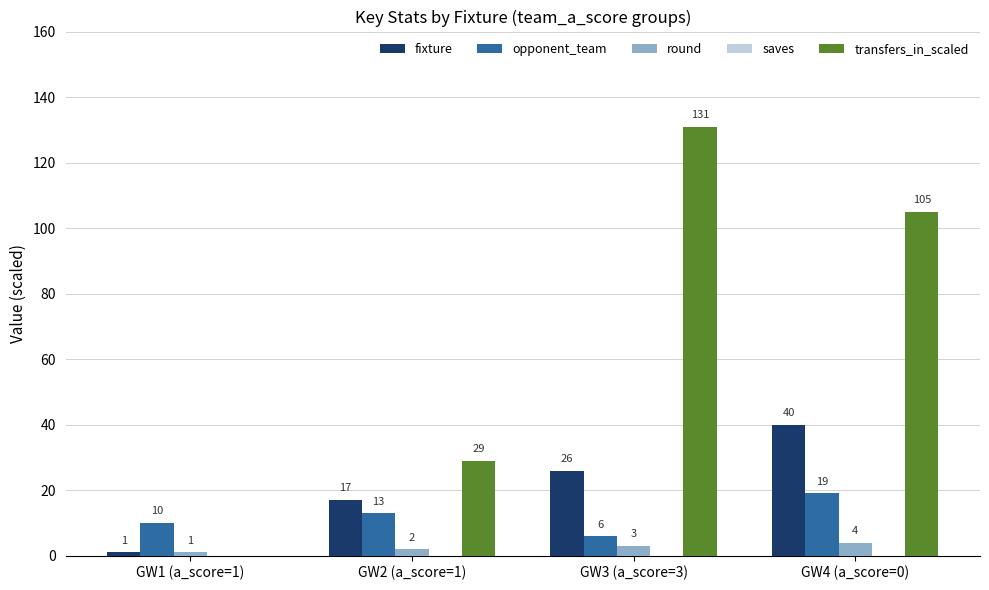

The value of transfers_in_scaled at GW2 (a_score=1) is 40. True or false?

False